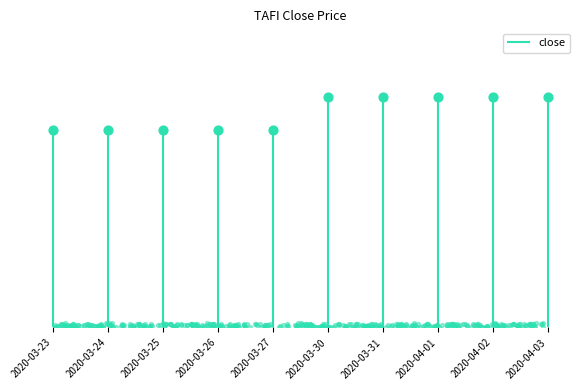

Between 2020-04-02 and 2020-03-30, which is larger?

2020-04-02